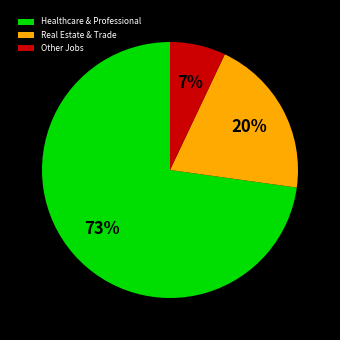

To the nearest percent, what is the average slice percentage?

33%